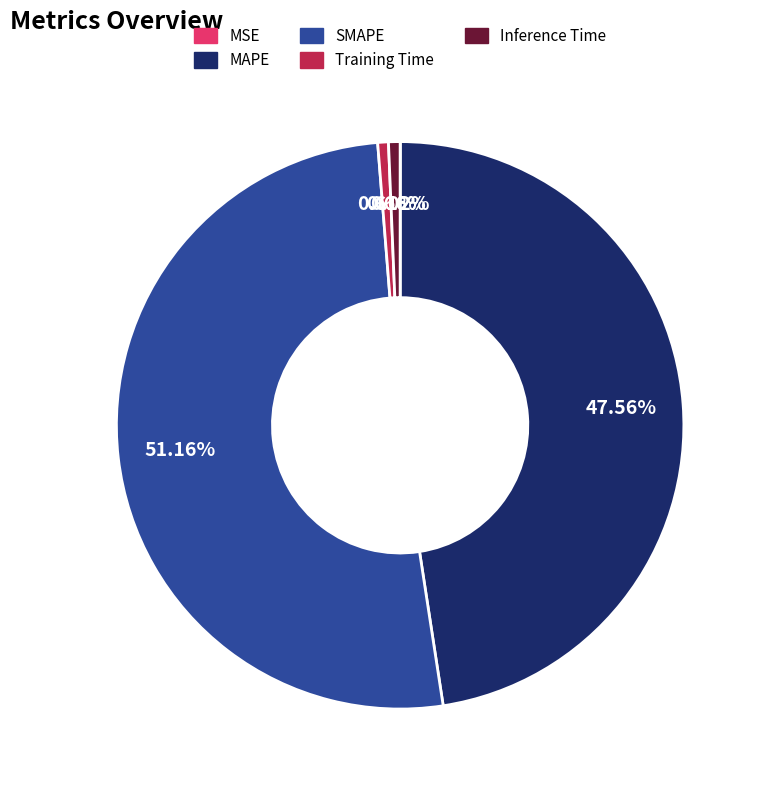

Is the sum of Inference Time and MAPE greater than half?

No